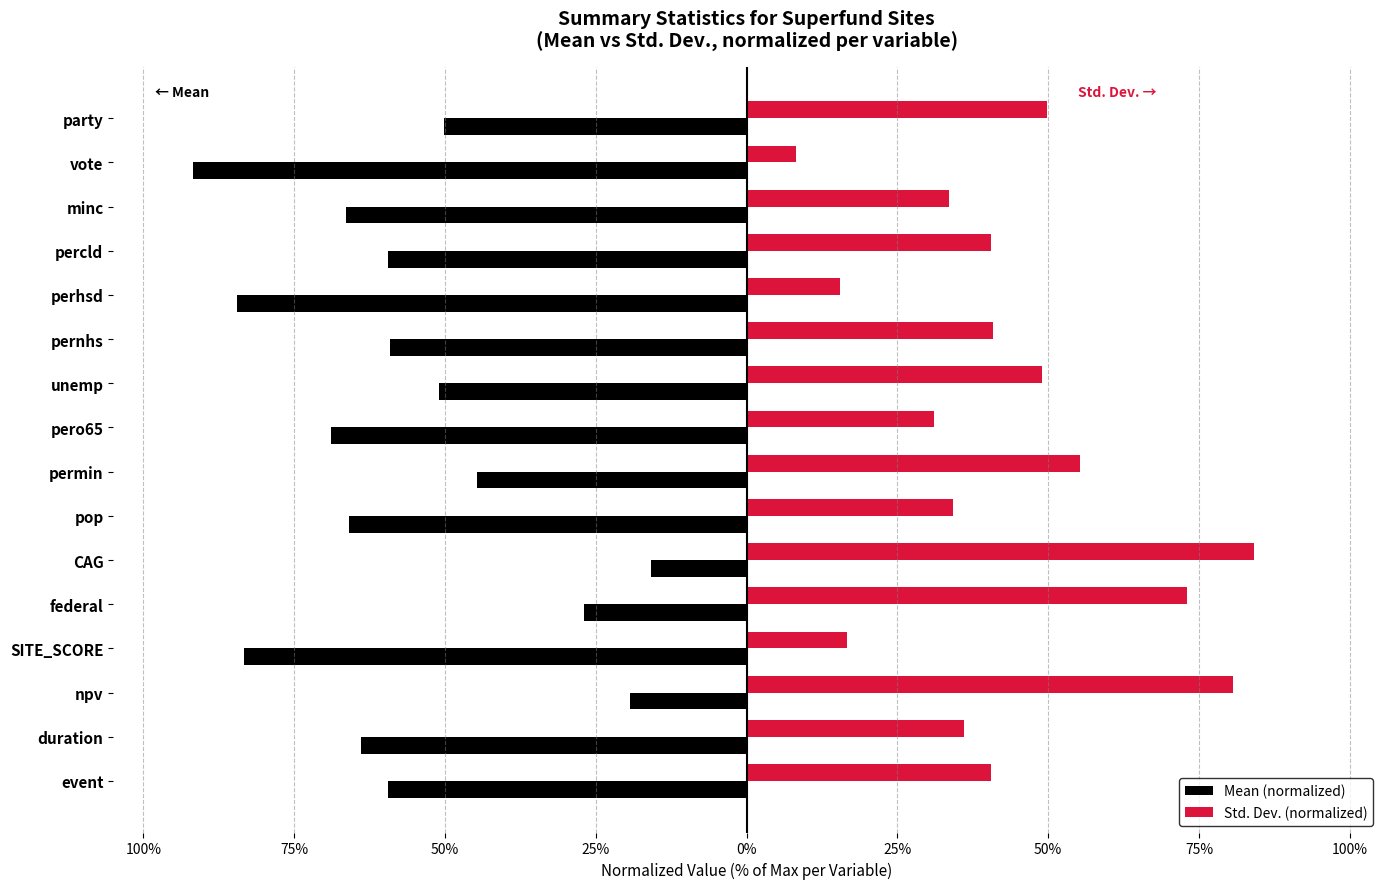

What are all the series names shown in the legend?

Mean (normalized), Std. Dev. (normalized)